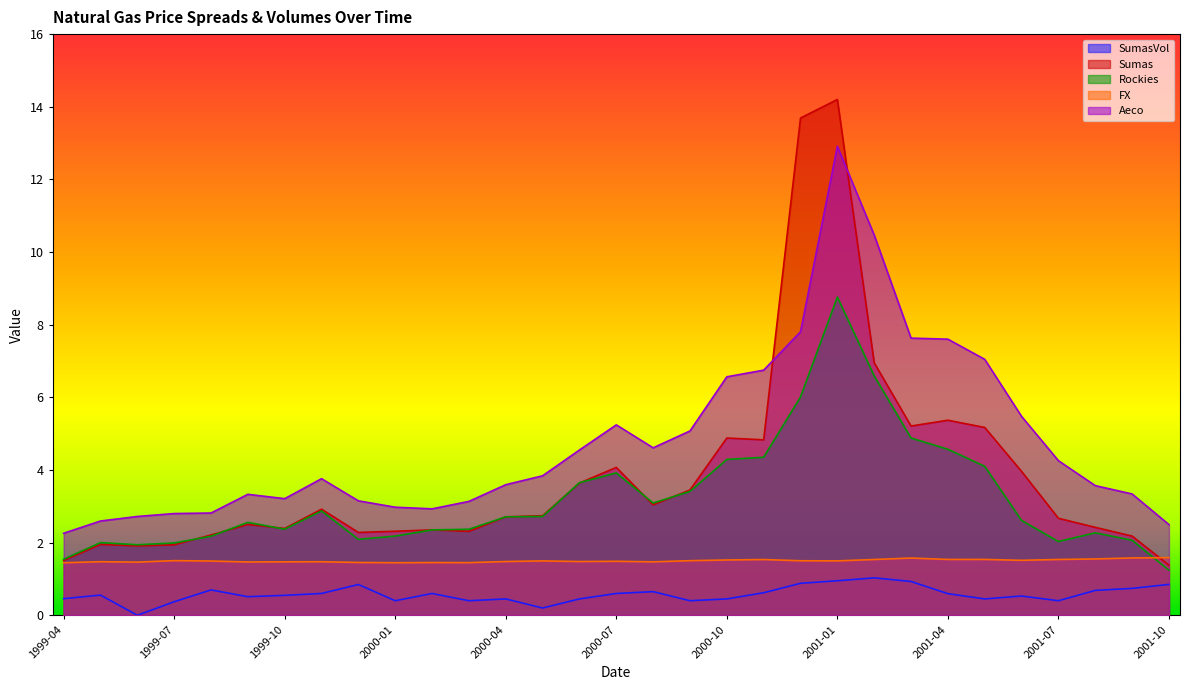

Is the value of FX at 1999-04 greater than the value of Aeco at 1999-06?

No